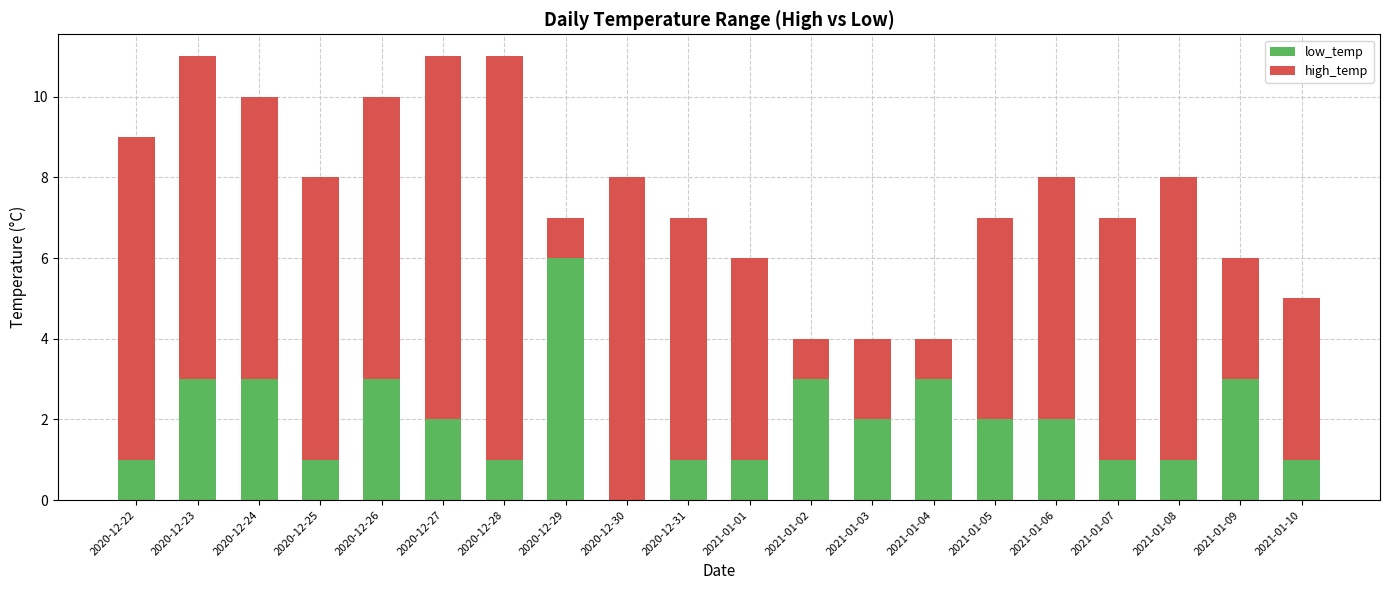

At which label does high_temp reach its peak?

2020-12-28